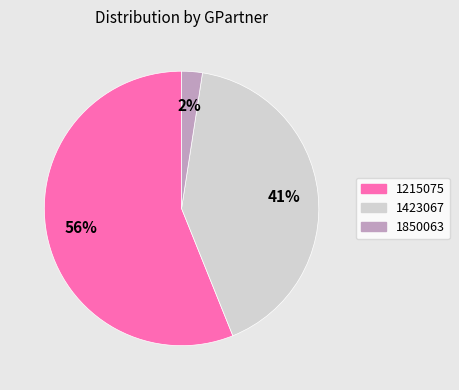

Do 1215075 and 1423067 together represent more than half of the pie?

Yes